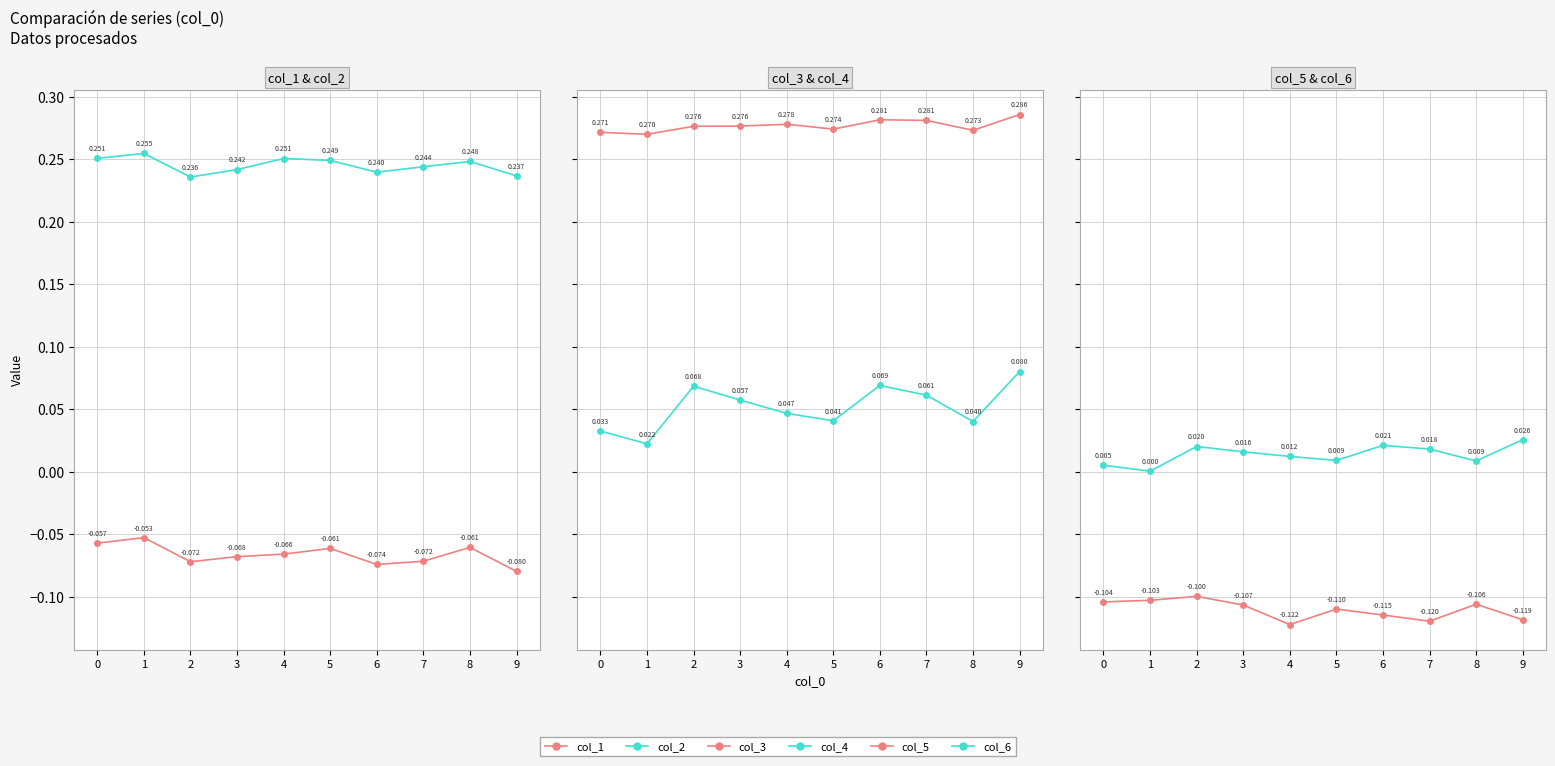

At 2, list the series in order from smallest to largest.

col_5, col_1, col_6, col_4, col_2, col_3